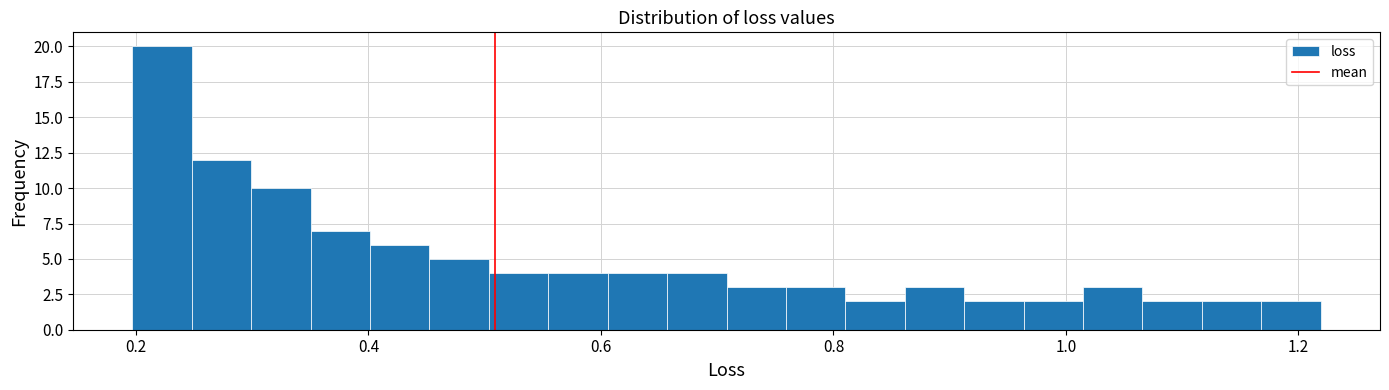

Around what value on the x-axis is the tallest bar? Give the approximate position of its centre, as read against the axis.

0.22